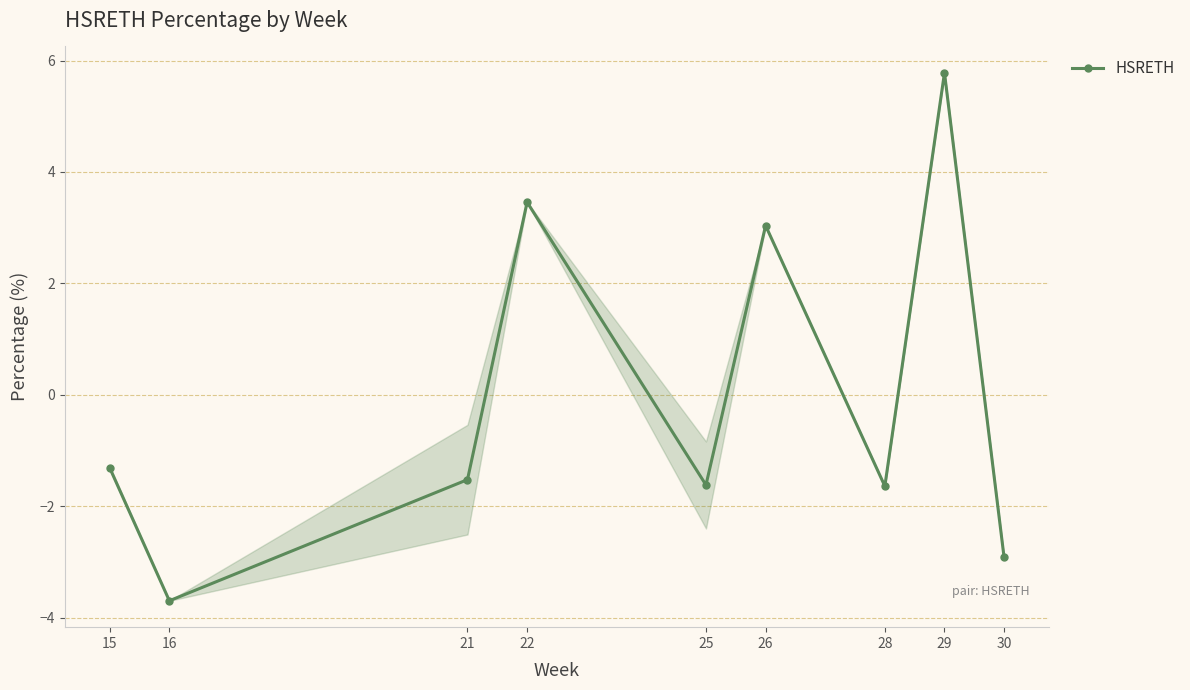

How many positive values are there?

3